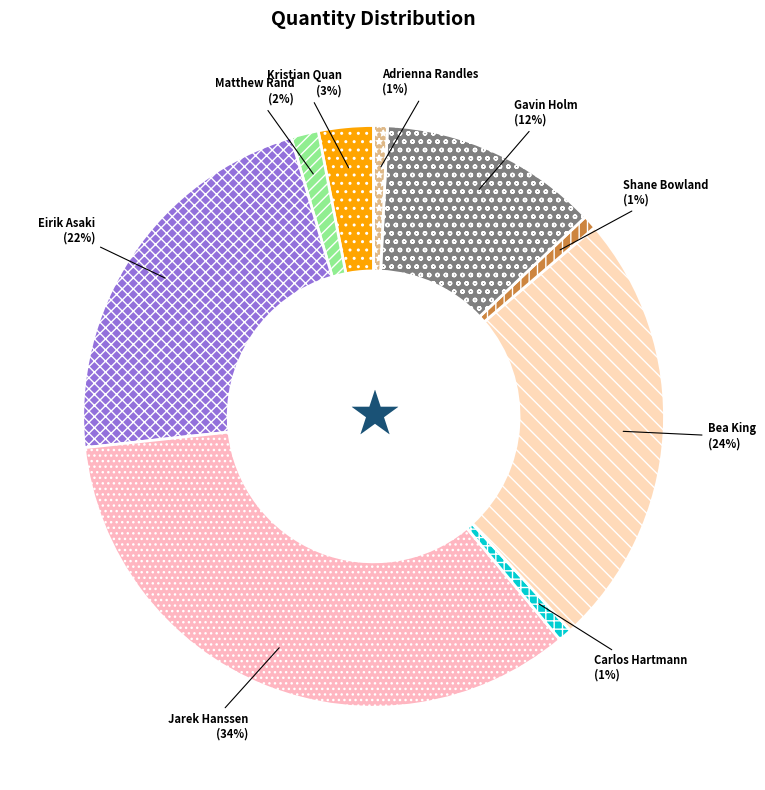

To the nearest percent, what is the average slice percentage?

11%